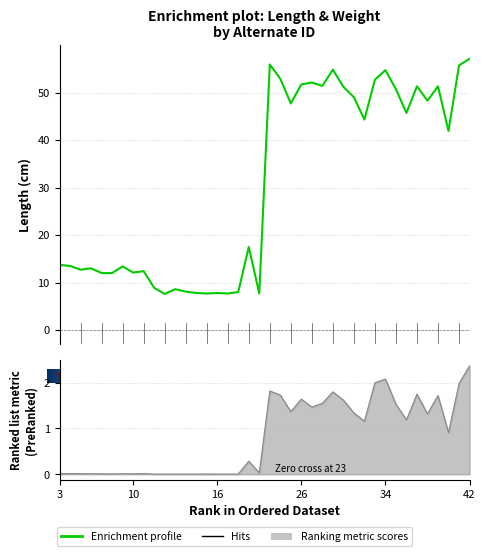

True or false: Length and Weight intersect in this chart.

False